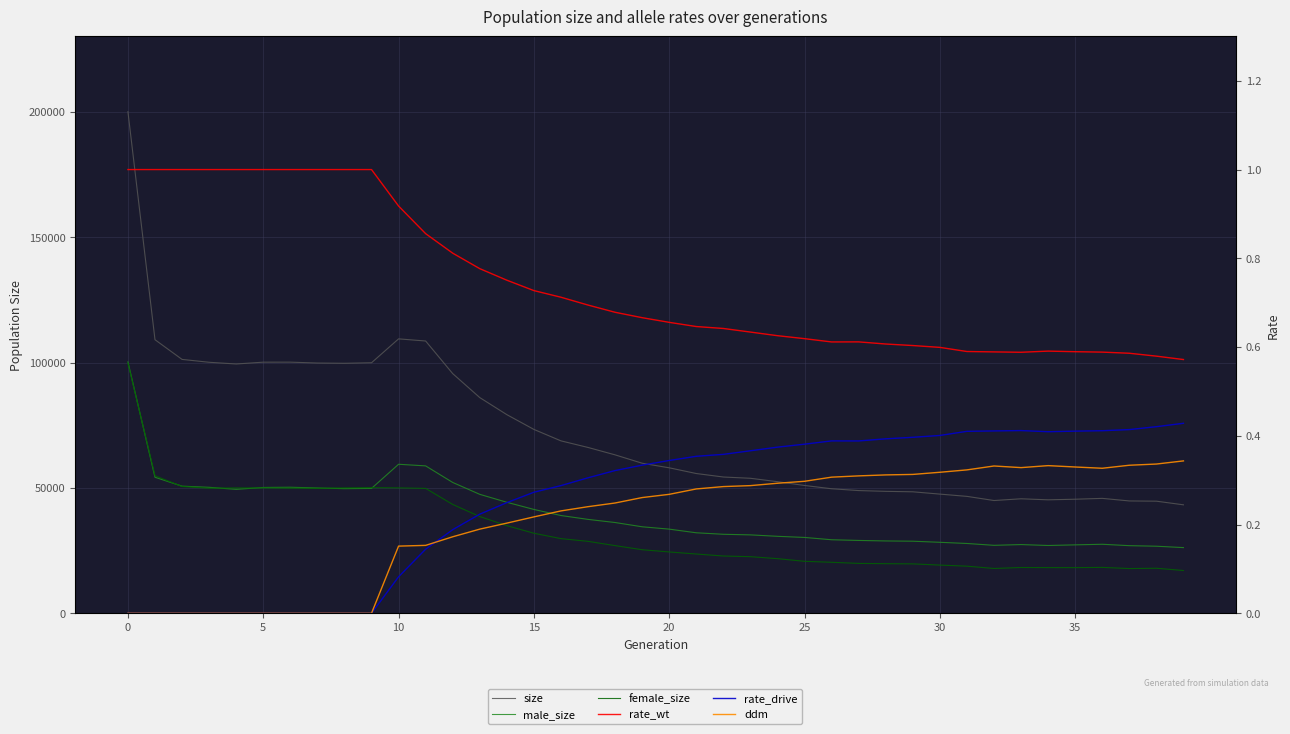

Rank the series at 35 from lowest to highest value.

rate_drive, ddm, rate_wt, female_size, male_size, size